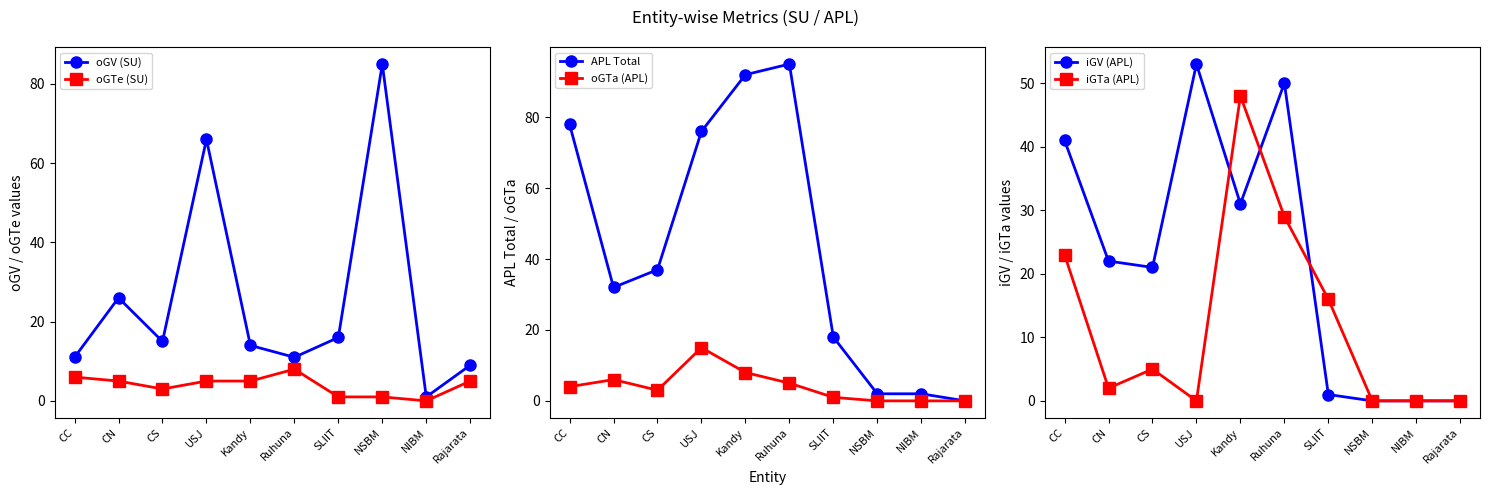

Reading left to right, what are all the values shown in this chart?

oGV (SU): CC=11	CN=26	CS=15	USJ=66	Kandy=14	Ruhuna=11	SLIIT=16	NSBM=85	NIBM=1	Rajarata=9
oGTe (SU): CC=6	CN=5	CS=3	USJ=5	Kandy=5	Ruhuna=8	SLIIT=1	NSBM=1	NIBM=0	Rajarata=5
APL Total: CC=78	CN=32	CS=37	USJ=76	Kandy=92	Ruhuna=95	SLIIT=18	NSBM=2	NIBM=2	Rajarata=0
oGTa (APL): CC=4	CN=6	CS=3	USJ=15	Kandy=8	Ruhuna=5	SLIIT=1	NSBM=0	NIBM=0	Rajarata=0
iGV (APL): CC=41	CN=22	CS=21	USJ=53	Kandy=31	Ruhuna=50	SLIIT=1	NSBM=0	NIBM=0	Rajarata=0
iGTa (APL): CC=23	CN=2	CS=5	USJ=0	Kandy=48	Ruhuna=29	SLIIT=16	NSBM=0	NIBM=0	Rajarata=0